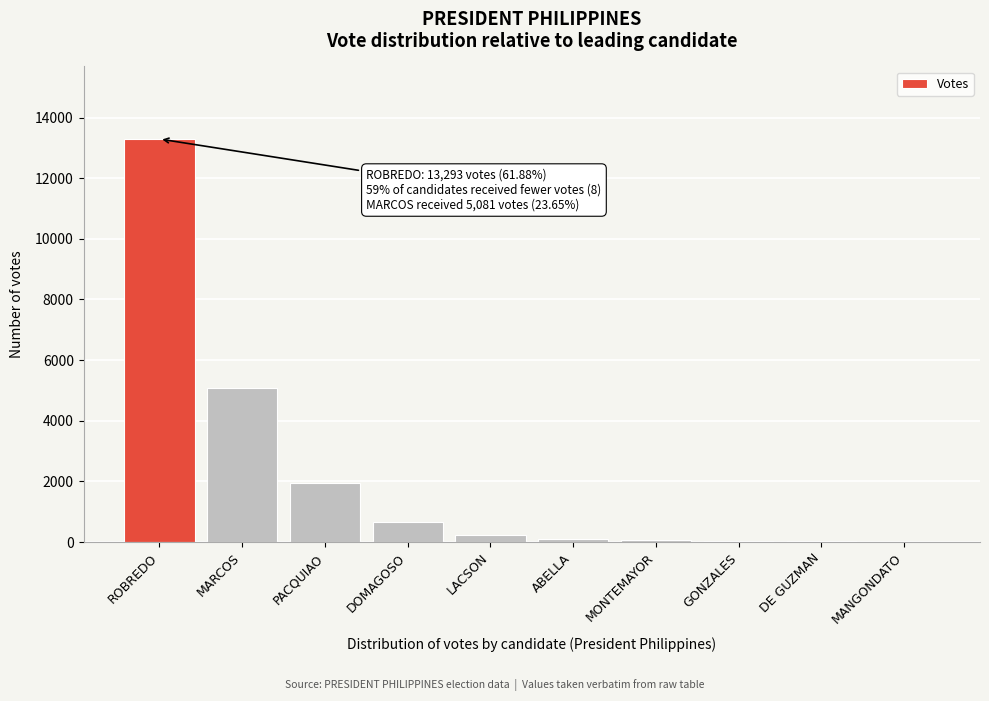

The chart shows a value of 2639 at PACQUIAO. True or false?

False